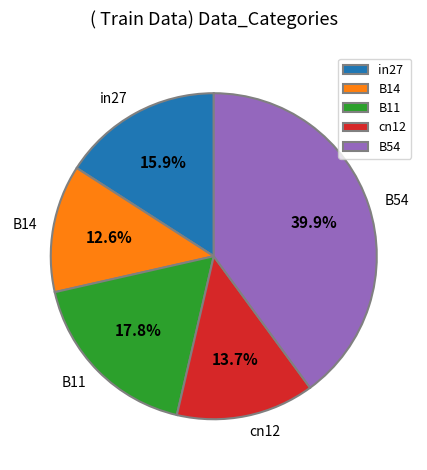

Between in27 and B14, which is larger?

in27